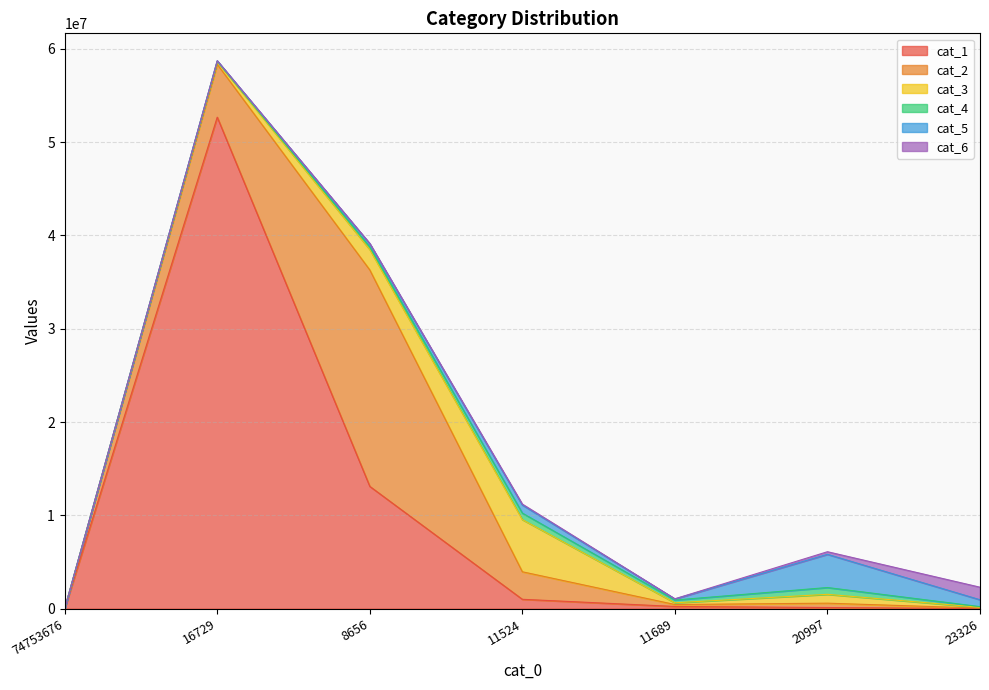

Does the chart display data point markers on the line(s)?

No